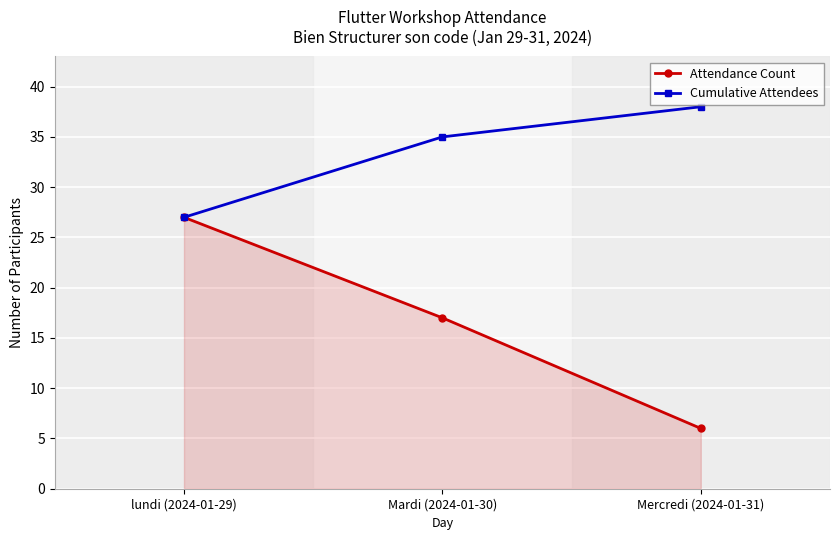

What is the sum of all Cumulative Attendees values?

100